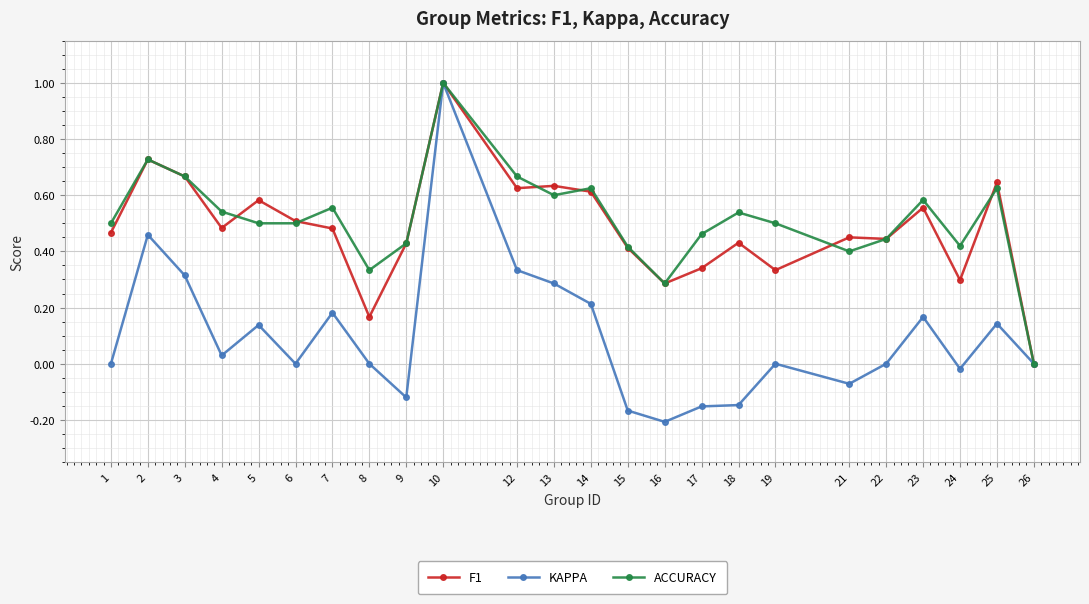

What is the difference between the maximum and minimum values in the ACCURACY series?

1.0